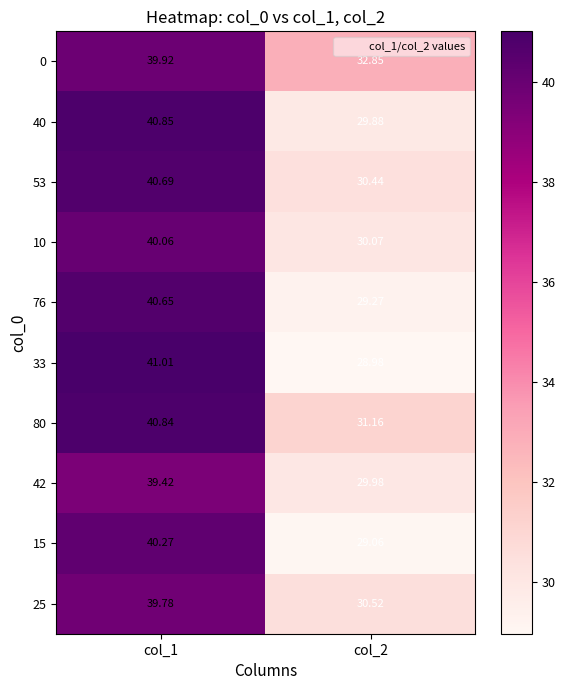

How many distinct data groups are displayed?

10